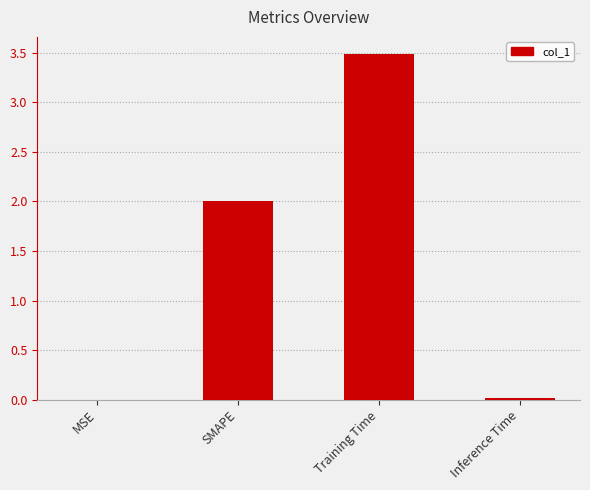

What is the approximate value at SMAPE?

2.0